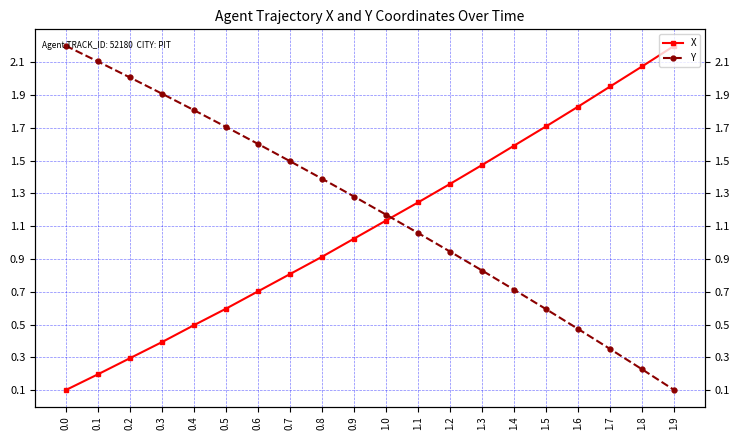

What is the label of the 10th point from the left?

0.9